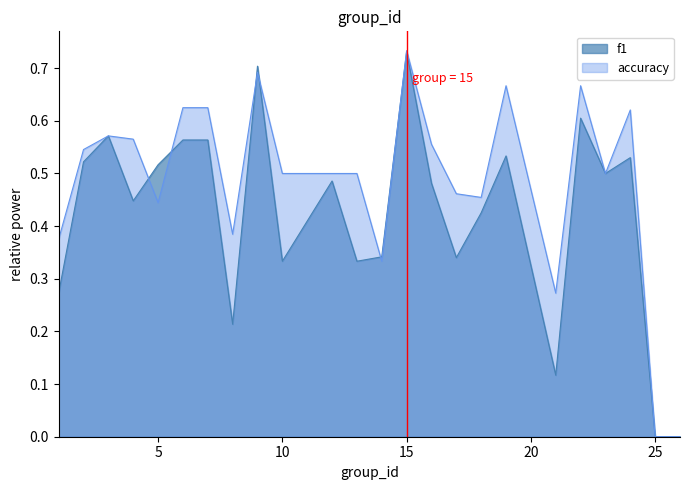

Does the chart display data point markers on the line(s)?

No